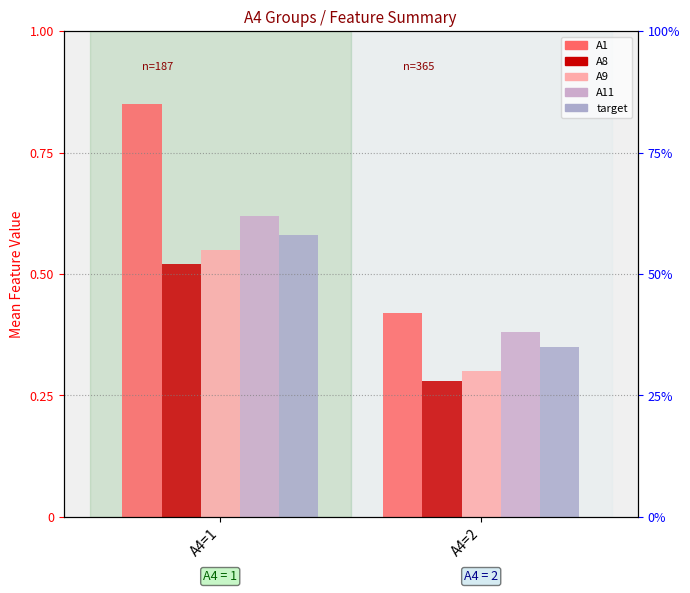

Reading left to right, extract all data points from this chart.

A1: A4=1=0.8	A4=2=0.4
A8: A4=1=0.5	A4=2=0.3
A9: A4=1=0.6	A4=2=0.3
A11: A4=1=0.6	A4=2=0.4
target: A4=1=0.6	A4=2=0.3